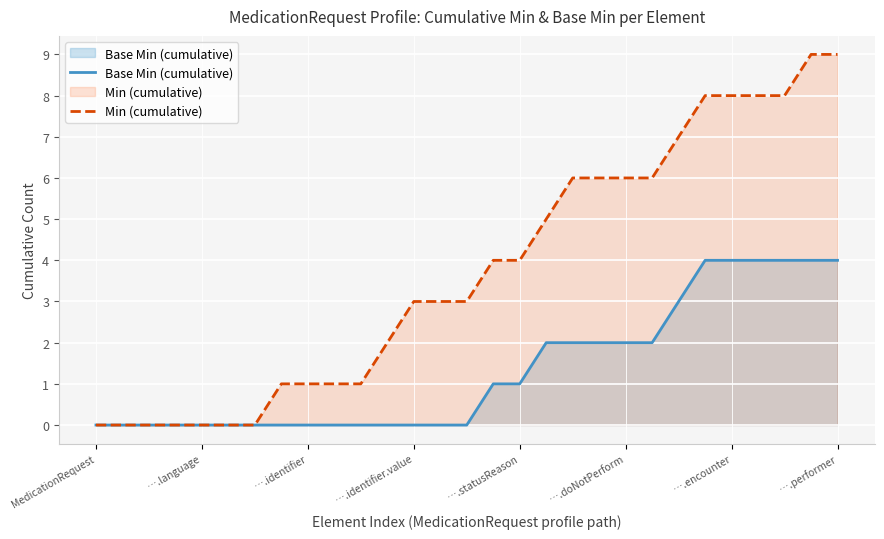

At how many categories does at least one series exceed 8?

2